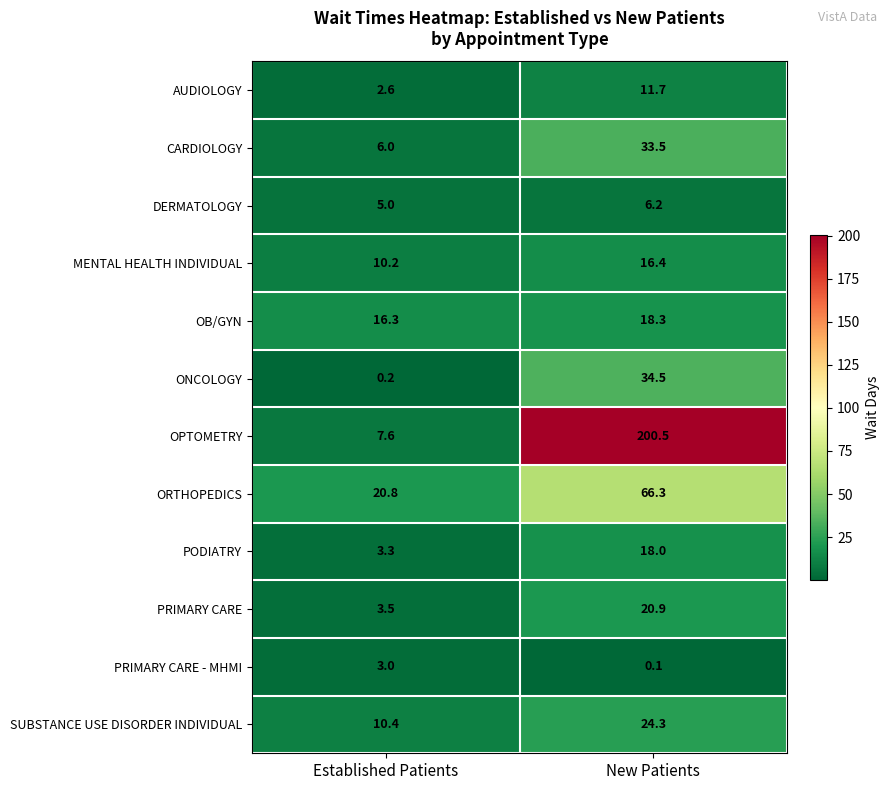

Is it true that OB/GYN equals 16.3 at Established Patients?

True